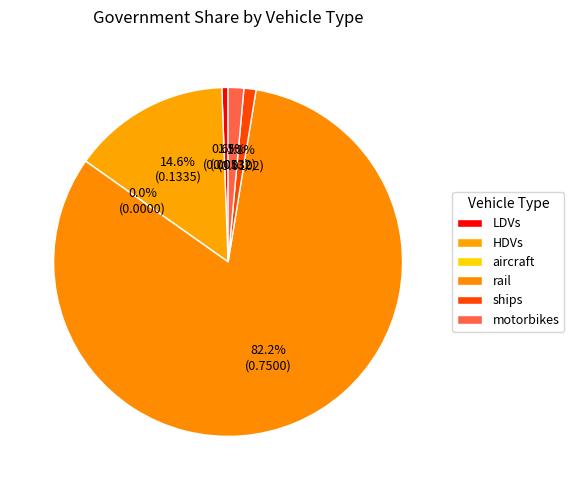

Is there any slice that represents more than half of the pie?

Yes